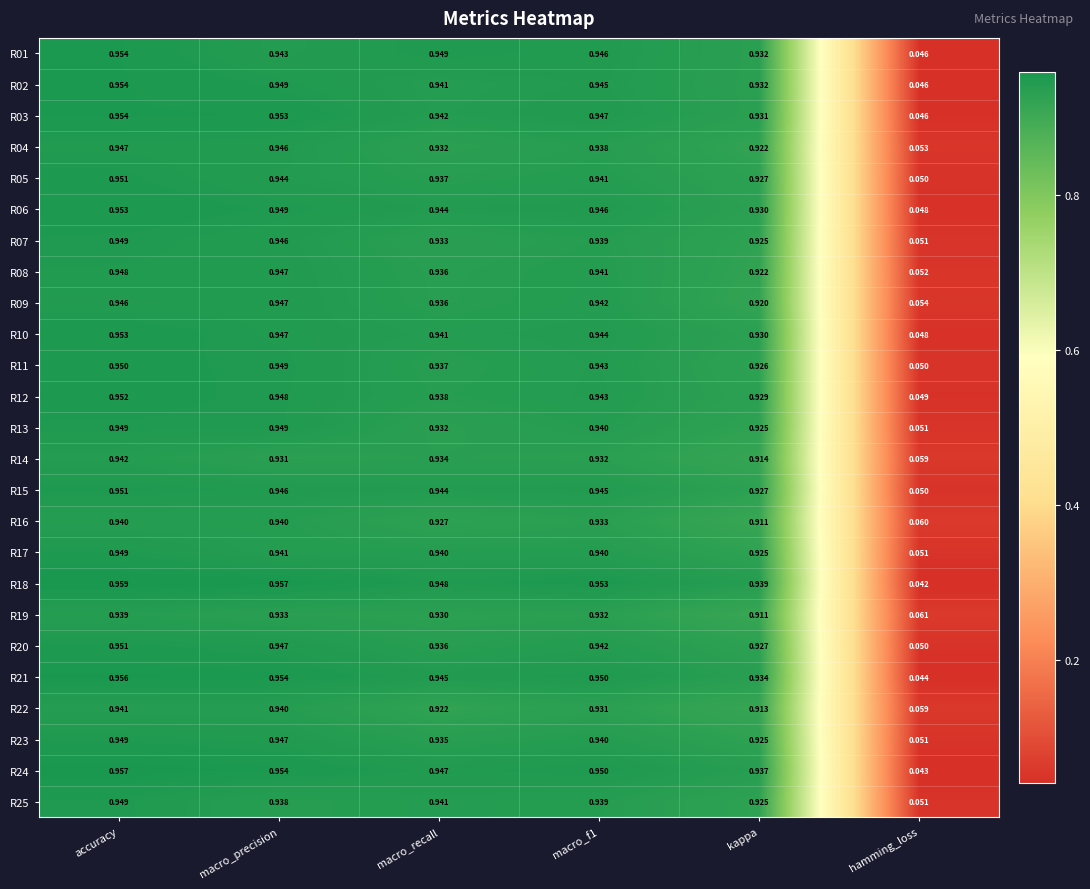

Which category has the highest value across all series?

accuracy